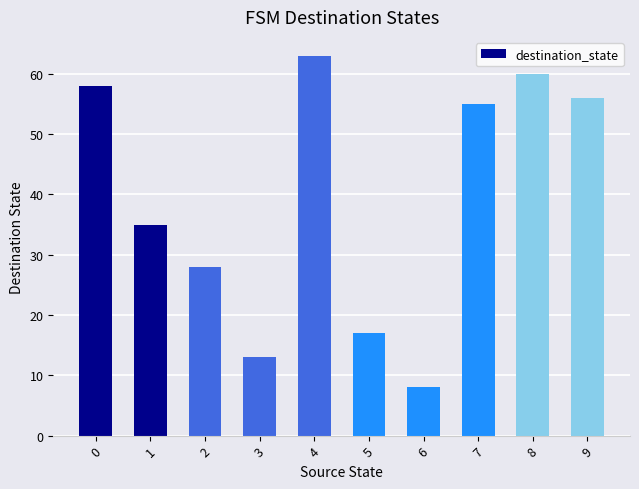

Which label corresponds to the smallest value in the chart?

6